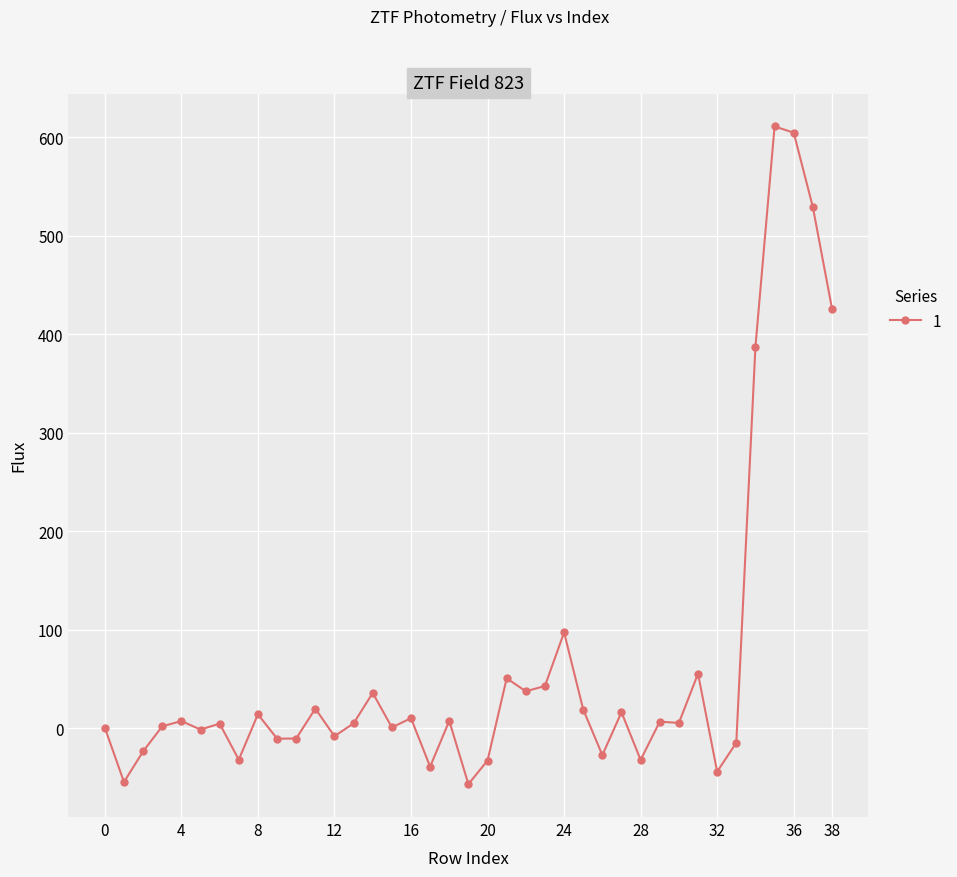

What is the average value?

67.0